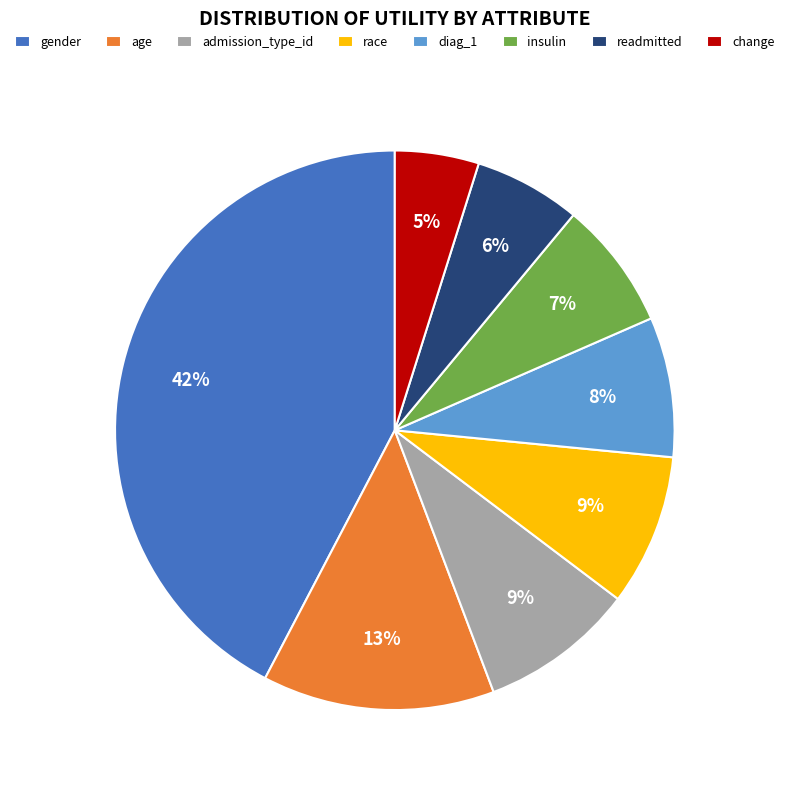

Does any single category account for the majority?

No